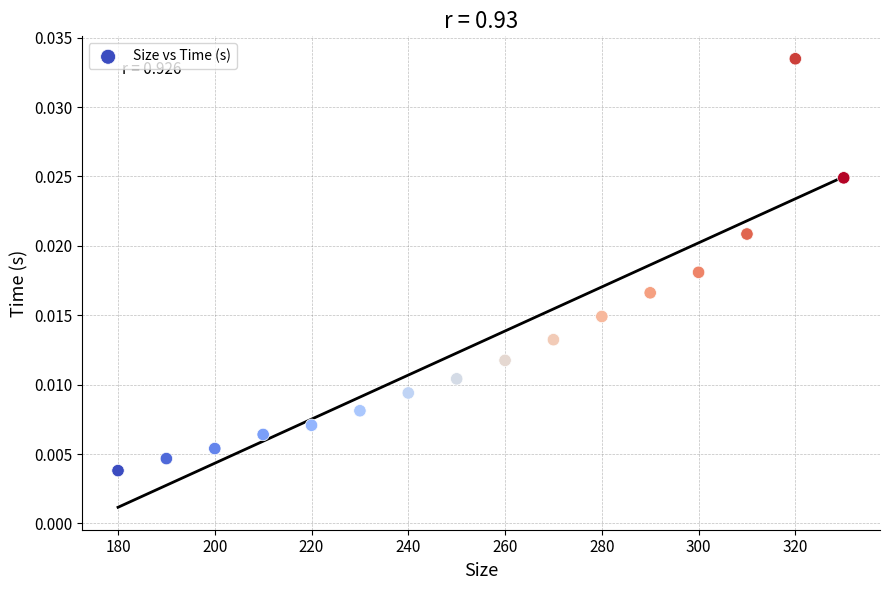

What is the range of X values (max minus min)?

150.0